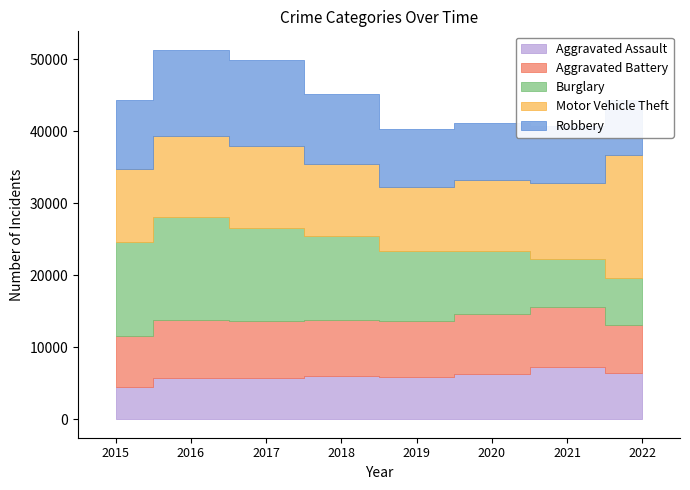

Is the value of Aggravated Assault at 2016 greater than the value of Aggravated Battery at 2020?

No